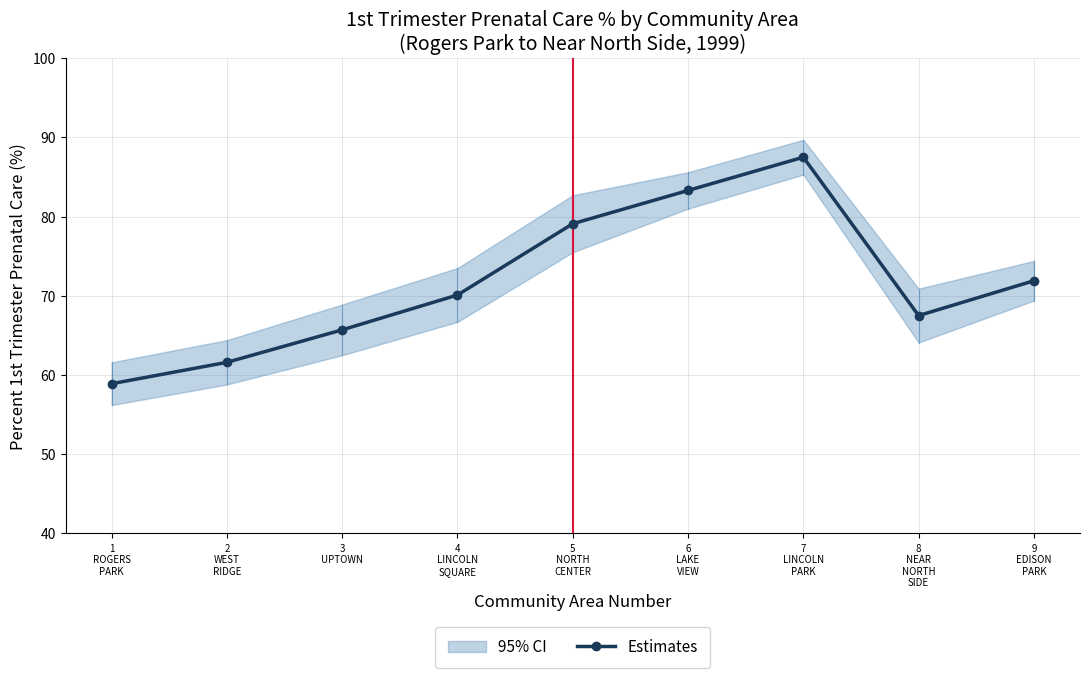

What is the difference between the second highest and second lowest values?

21.7